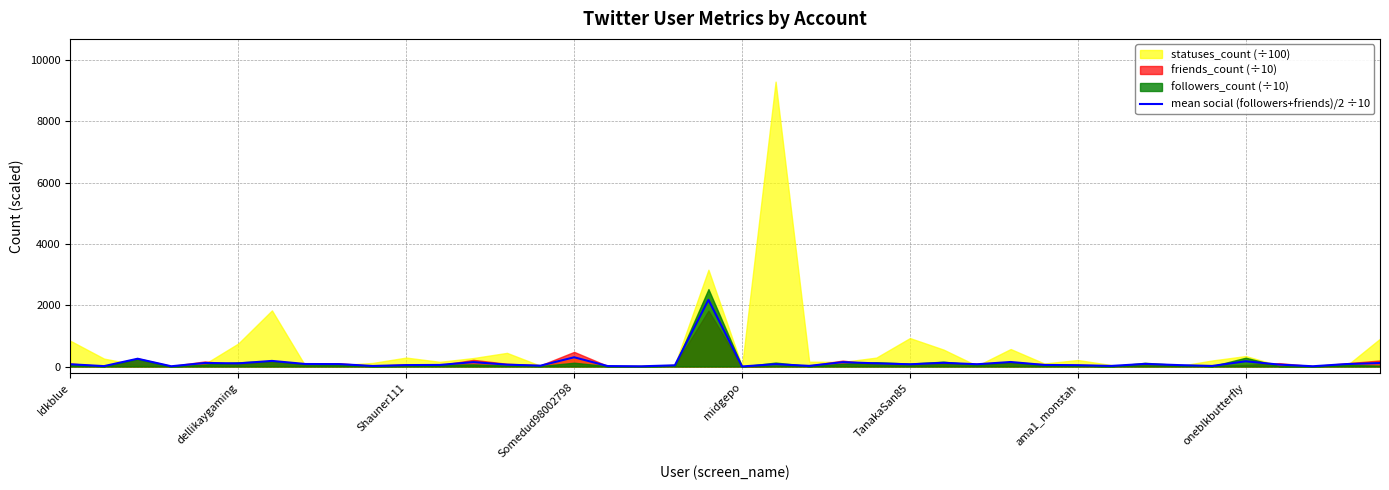

What is the highest value of the mean social (followers+friends)/2 ÷10 series?

2175.7